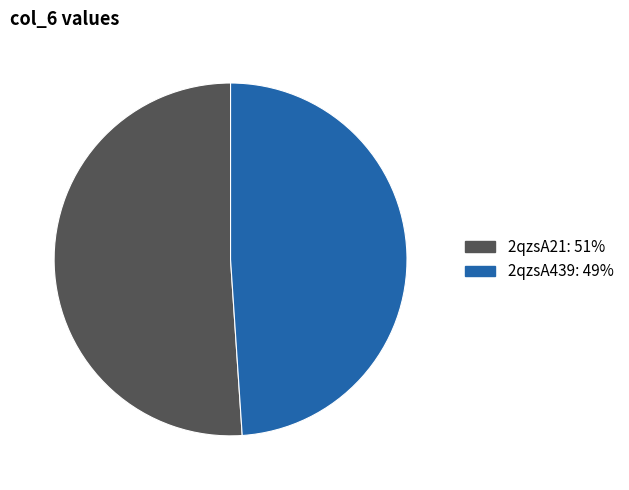

Combined, do 2qzsA439 and 2qzsA21 account for over 50%?

Yes